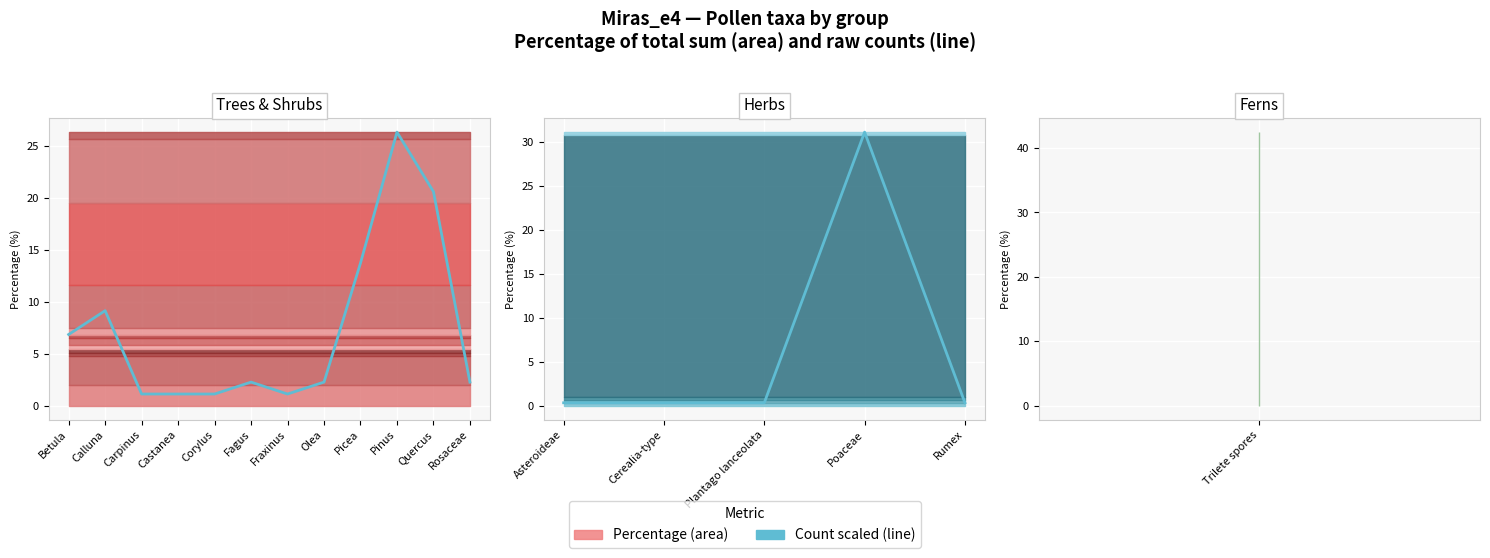

Where is the data nearest to the value 15?

Asteroideae